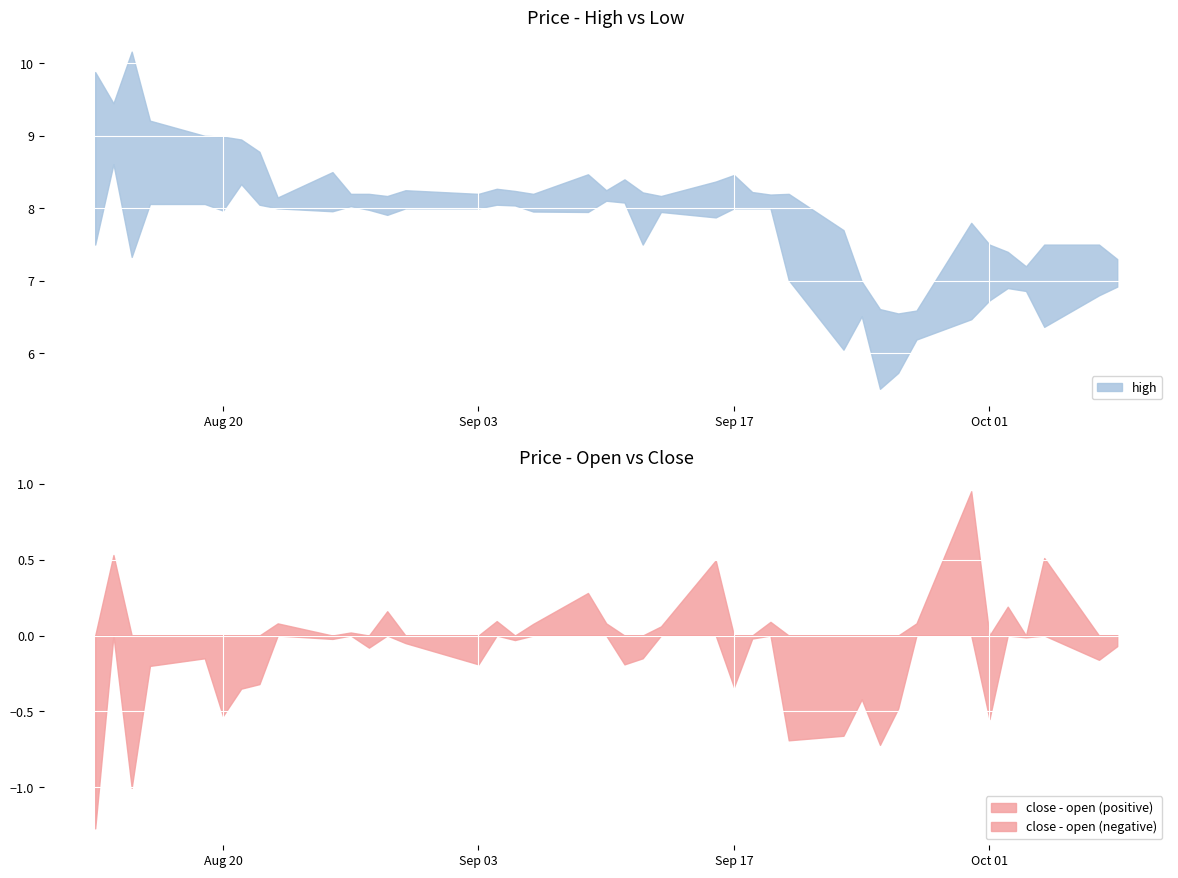

What is the sum of the high values at 25 and 1?

17.7